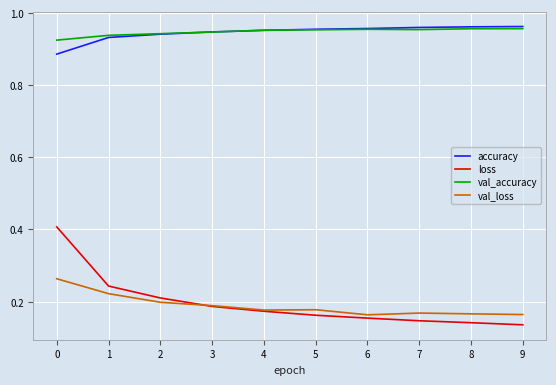

What is the total value across all series at 7?

2.2